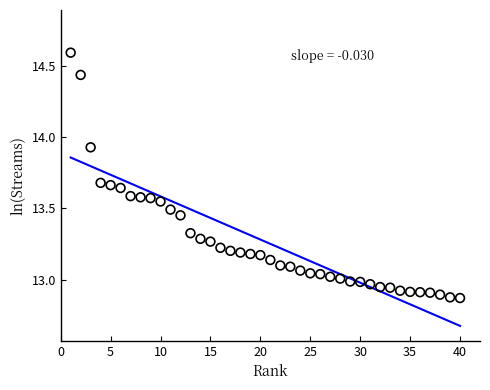

What is the range of Y values (max minus min)?

1.7